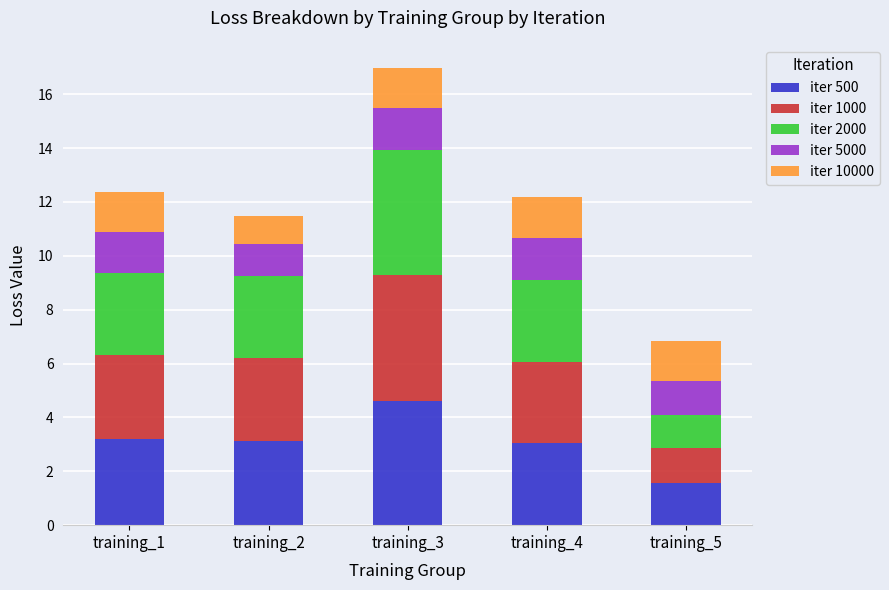

How many bars are there in total?

5